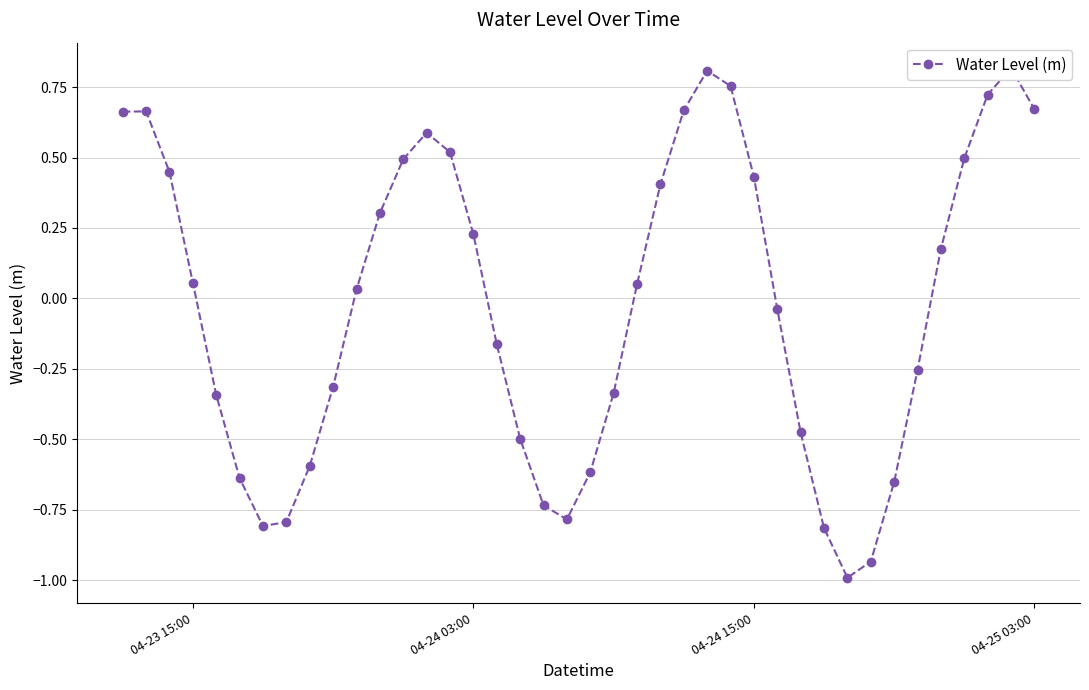

How many negative values are there?

19